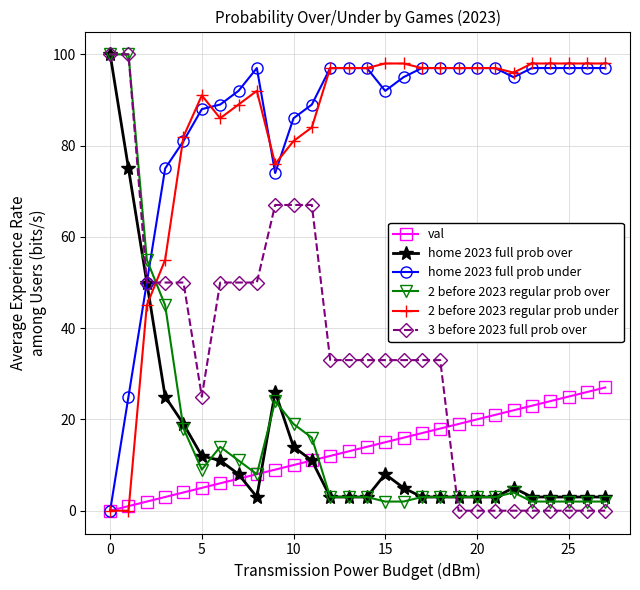

True or false: 2 before 2023 regular prob under and 2 before 2023 regular prob over intersect in this chart.

True